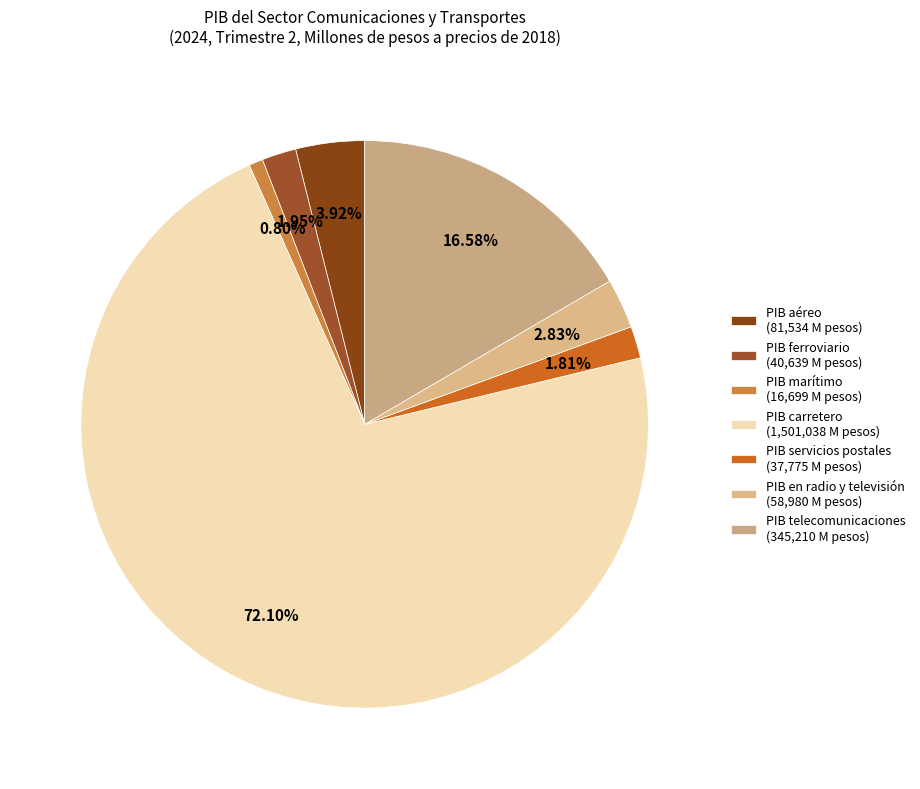

Which category has the biggest portion of the pie?

PIB carretero